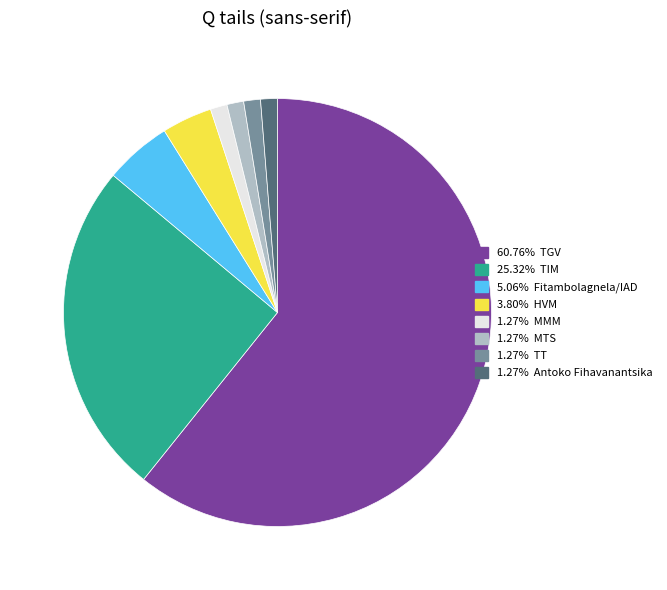

Is there a majority slice in this chart?

Yes